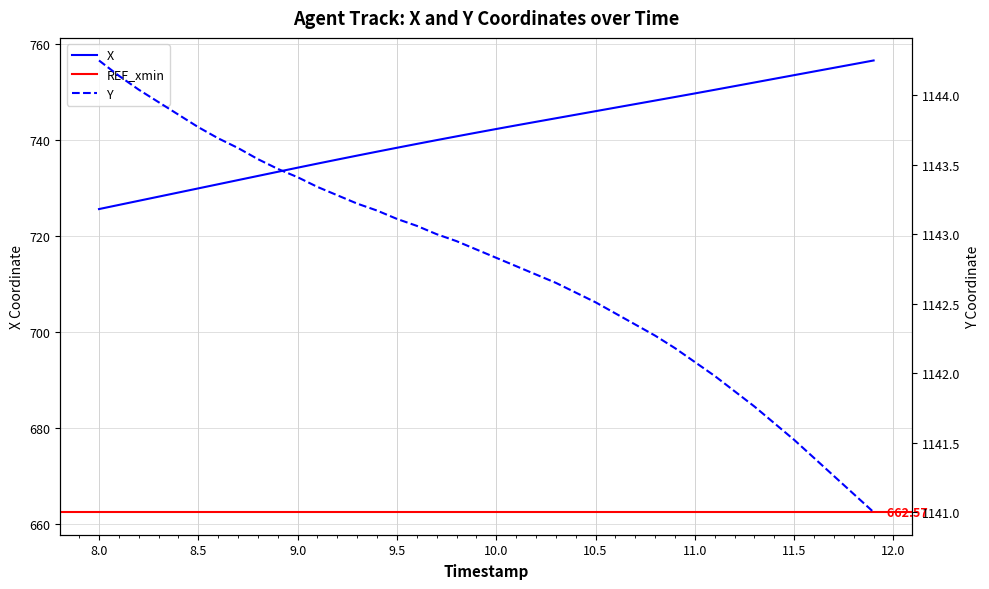

True or false: X has more than 1 points higher than both neighbors.

False